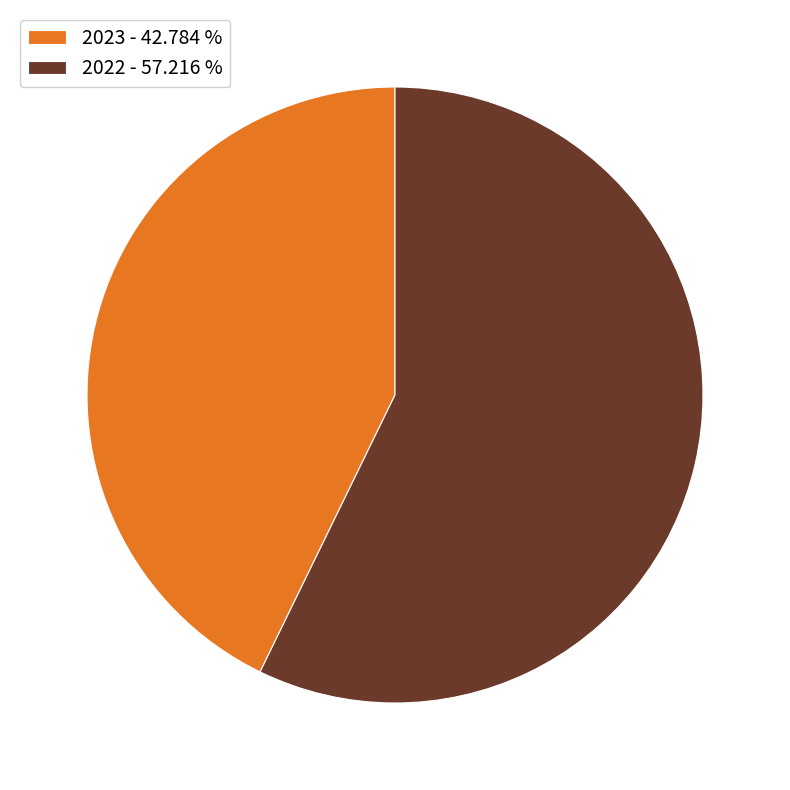

Approximately how many times larger is the value at 2023 - 42.784 % compared to 2022 - 57.216 %?

0.7